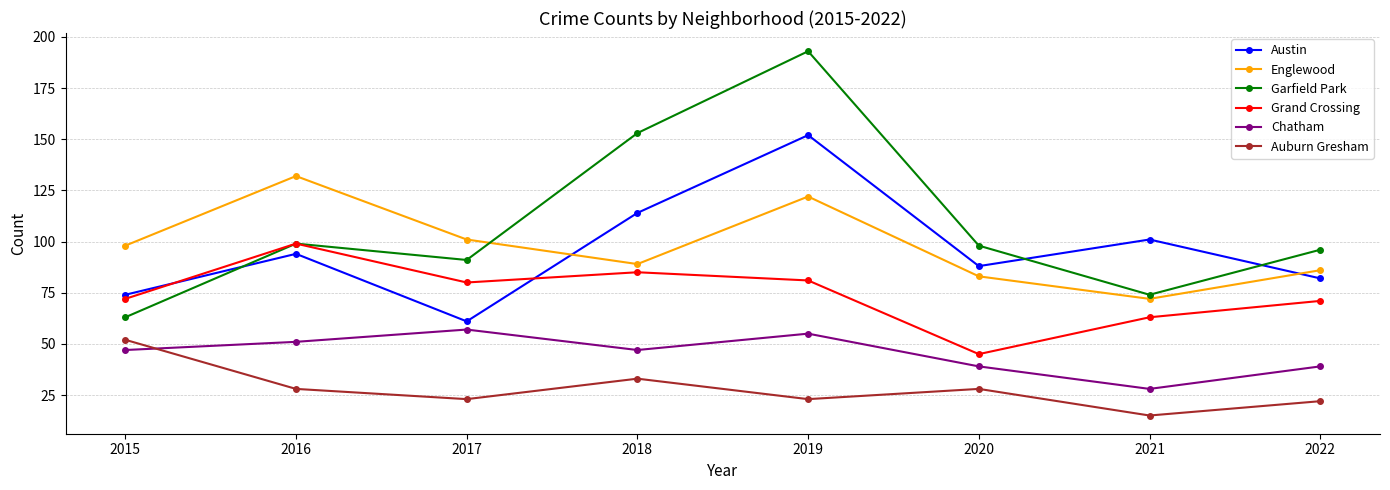

In Garfield Park, how many points are lower than both neighbors (excluding endpoints)?

2